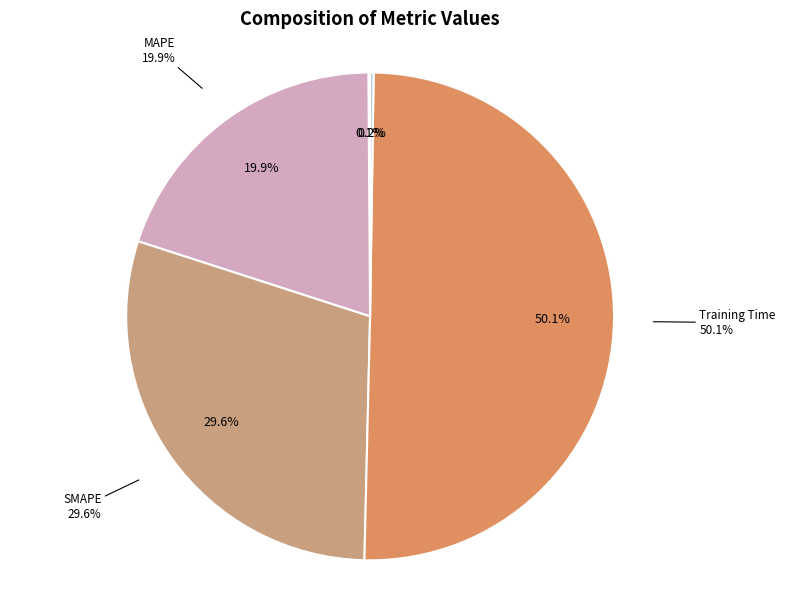

What is the largest slice in the pie chart?

Training Time